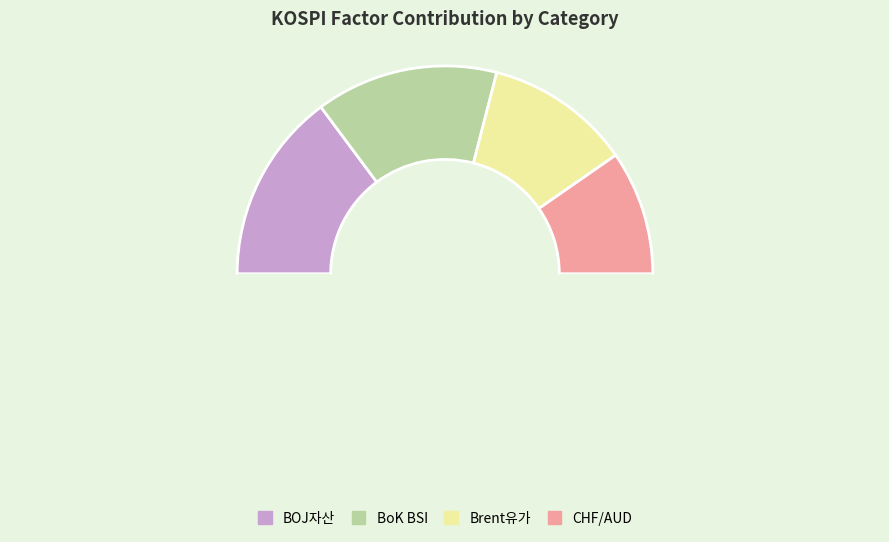

Is there any slice that represents more than half of the pie?

No